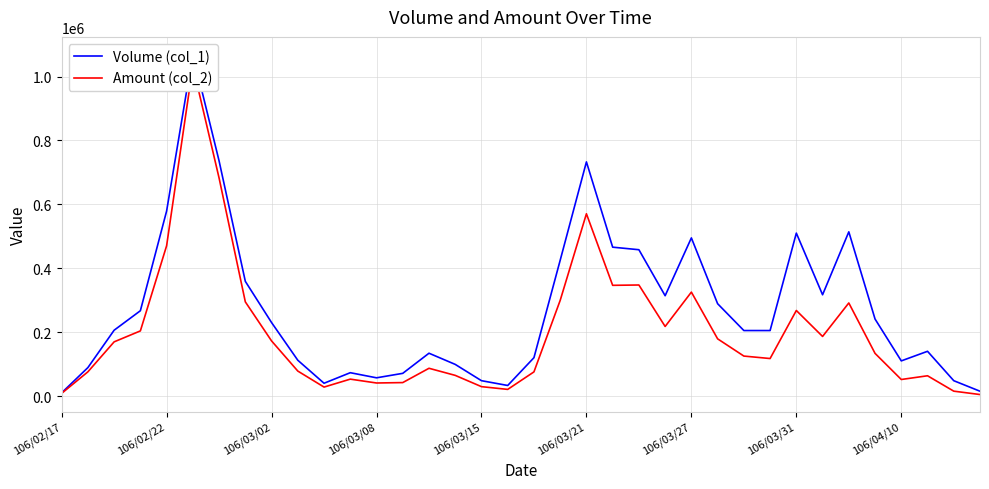

Reading left to right, extract all data points from this chart.

Volume (col_1): 10000	89000	206000	267000	579000	1071000	736000	359000	230000	112000	40000	73000	57000	71000	134000	99000	48000	33000	120000	425000	733000	466000	458000	314000	495000	289000	205000	205000	510000	317000	514000	241000	110000	140000	48000	15000
Amount (col_2): 8300	75740	169590	203830	470350	1032970	682420	294780	172500	78140	28000	52860	40790	42060	86840	64620	29340	20740	75560	299430	570560	346550	347580	217730	325310	179040	125080	117350	267750	186500	291340	133490	51730	63400	15220	4650